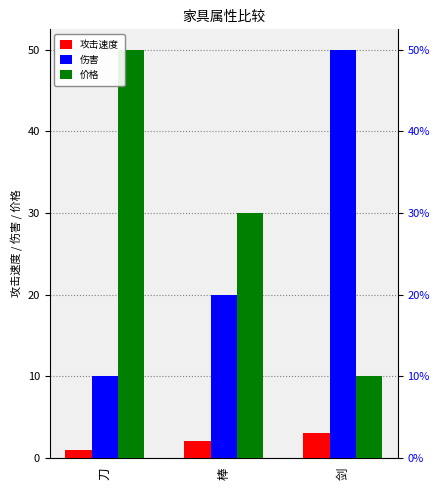

What is the value of the 攻击速度 bar at the 3rd from the left?

3